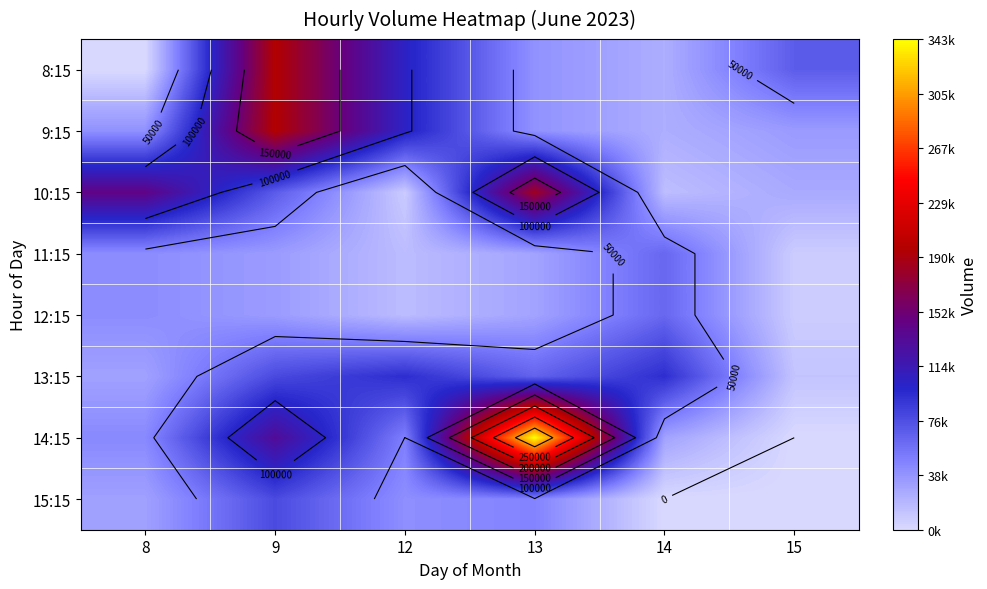

What is the difference between the maximum and second lowest values in the 13:15 series?

63652